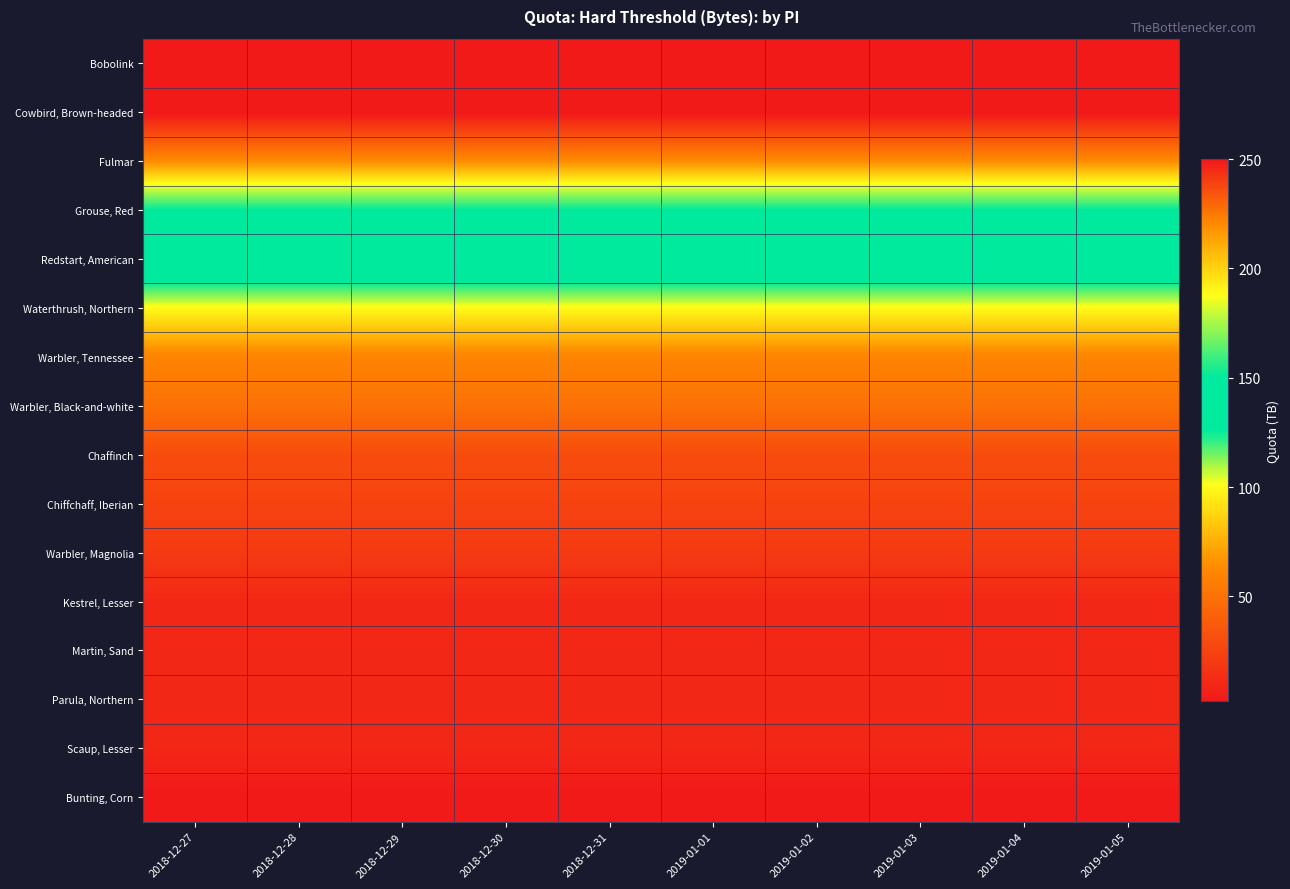

Reading left to right, transcribe all the data shown in this chart.

Bobolink: 2018-12-27=250.0	2018-12-28=250.0	2018-12-29=250.0	2018-12-30=250.0	2018-12-31=250.0	2019-01-01=250.0	2019-01-02=250.0	2019-01-03=250.0	2019-01-04=250.0	2019-01-05=250.0
Cowbird, Brown-headed: 2018-12-27=250.0	2018-12-28=250.0	2018-12-29=250.0	2018-12-30=250.0	2018-12-31=250.0	2019-01-01=250.0	2019-01-02=250.0	2019-01-03=250.0	2019-01-04=250.0	2019-01-05=250.0
Fulmar: 2018-12-27=220.0	2018-12-28=220.0	2018-12-29=220.0	2018-12-30=220.0	2018-12-31=220.0	2019-01-01=220.0	2019-01-02=220.0	2019-01-03=220.0	2019-01-04=220.0	2019-01-05=220.0
Grouse, Red: 2018-12-27=150.0	2018-12-28=150.0	2018-12-29=150.0	2018-12-30=150.0	2018-12-31=150.0	2019-01-01=150.0	2019-01-02=150.0	2019-01-03=150.0	2019-01-04=150.0	2019-01-05=150.0
Redstart, American: 2018-12-27=150.0	2018-12-28=150.0	2018-12-29=150.0	2018-12-30=150.0	2018-12-31=150.0	2019-01-01=150.0	2019-01-02=150.0	2019-01-03=150.0	2019-01-04=150.0	2019-01-05=150.0
Waterthrush, Northern: 2018-12-27=100.0	2018-12-28=100.0	2018-12-29=100.0	2018-12-30=100.0	2018-12-31=100.0	2019-01-01=100.0	2019-01-02=100.0	2019-01-03=100.0	2019-01-04=100.0	2019-01-05=100.0
Warbler, Tennessee: 2018-12-27=60.0	2018-12-28=60.0	2018-12-29=60.0	2018-12-30=60.0	2018-12-31=60.0	2019-01-01=60.0	2019-01-02=60.0	2019-01-03=60.0	2019-01-04=60.0	2019-01-05=60.0
Warbler, Black-and-white: 2018-12-27=50.0	2018-12-28=50.0	2018-12-29=50.0	2018-12-30=50.0	2018-12-31=50.0	2019-01-01=50.0	2019-01-02=50.0	2019-01-03=50.0	2019-01-04=50.0	2019-01-05=50.0
Chaffinch: 2018-12-27=30.0	2018-12-28=30.0	2018-12-29=30.0	2018-12-30=30.0	2018-12-31=30.0	2019-01-01=30.0	2019-01-02=30.0	2019-01-03=30.0	2019-01-04=30.0	2019-01-05=30.0
Chiffchaff, Iberian: 2018-12-27=25.0	2018-12-28=25.0	2018-12-29=25.0	2018-12-30=25.0	2018-12-31=25.0	2019-01-01=25.0	2019-01-02=25.0	2019-01-03=25.0	2019-01-04=25.0	2019-01-05=25.0
Warbler, Magnolia: 2018-12-27=20.0	2018-12-28=20.0	2018-12-29=20.0	2018-12-30=20.0	2018-12-31=20.0	2019-01-01=20.0	2019-01-02=20.0	2019-01-03=20.0	2019-01-04=20.0	2019-01-05=20.0
Kestrel, Lesser: 2018-12-27=10.0	2018-12-28=10.0	2018-12-29=10.0	2018-12-30=10.0	2018-12-31=10.0	2019-01-01=10.0	2019-01-02=10.0	2019-01-03=10.0	2019-01-04=10.0	2019-01-05=10.0
Martin, Sand: 2018-12-27=10.0	2018-12-28=10.0	2018-12-29=10.0	2018-12-30=10.0	2018-12-31=10.0	2019-01-01=10.0	2019-01-02=10.0	2019-01-03=10.0	2019-01-04=10.0	2019-01-05=10.0
Parula, Northern: 2018-12-27=10.0	2018-12-28=10.0	2018-12-29=10.0	2018-12-30=10.0	2018-12-31=10.0	2019-01-01=10.0	2019-01-02=10.0	2019-01-03=10.0	2019-01-04=10.0	2019-01-05=10.0
Scaup, Lesser: 2018-12-27=10.0	2018-12-28=10.0	2018-12-29=10.0	2018-12-30=10.0	2018-12-31=10.0	2019-01-01=10.0	2019-01-02=10.0	2019-01-03=10.0	2019-01-04=10.0	2019-01-05=10.0
Bunting, Corn: 2018-12-27=2.0	2018-12-28=2.0	2018-12-29=2.0	2018-12-30=2.0	2018-12-31=2.0	2019-01-01=2.0	2019-01-02=2.0	2019-01-03=2.0	2019-01-04=2.0	2019-01-05=2.0